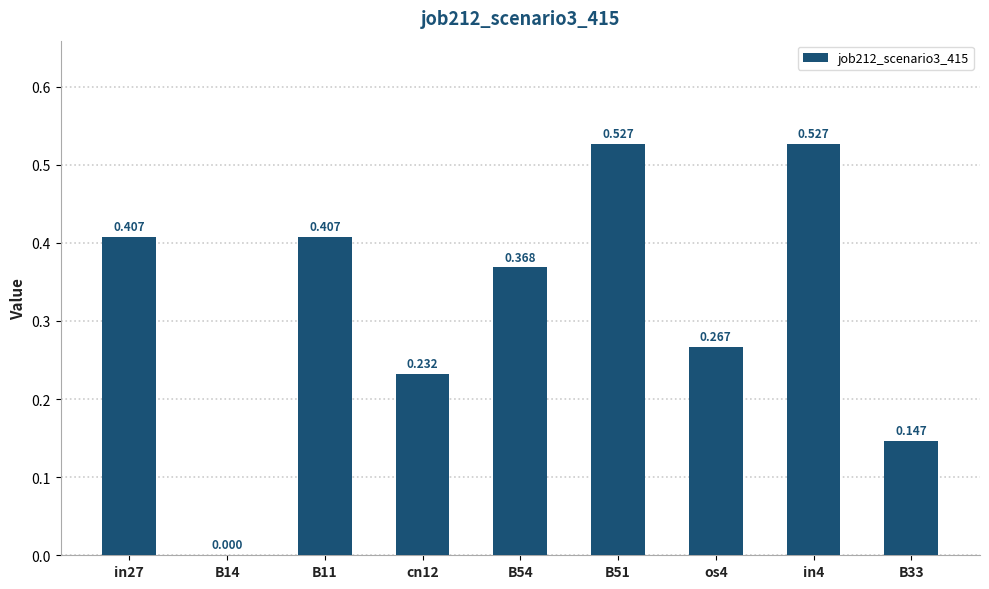

What is the difference between the second highest and minimum values?

0.5